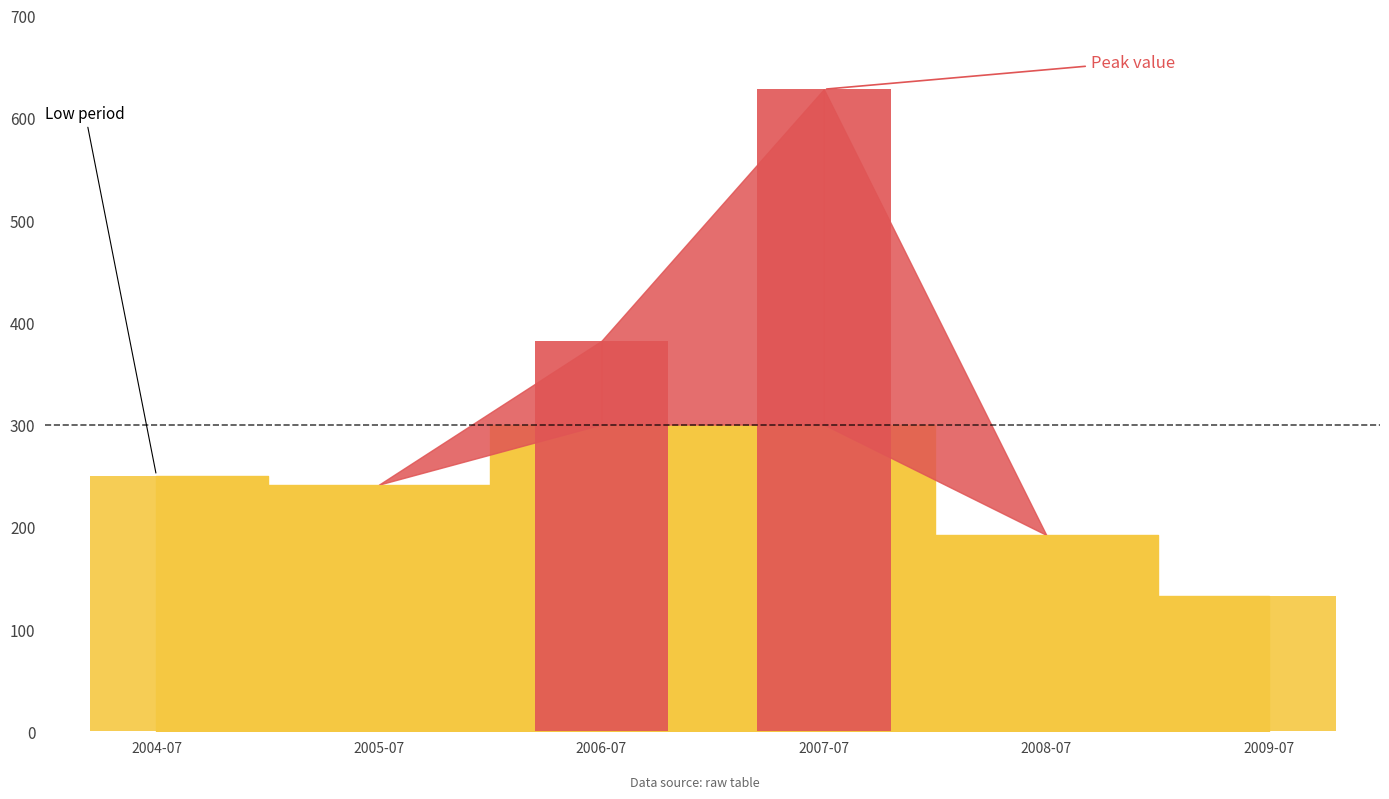

Rank the categories by value from lowest to highest.

2009-07-15, 2008-07-15, 2005-07-15, 2004-07-15, 2006-07-15, 2007-07-15